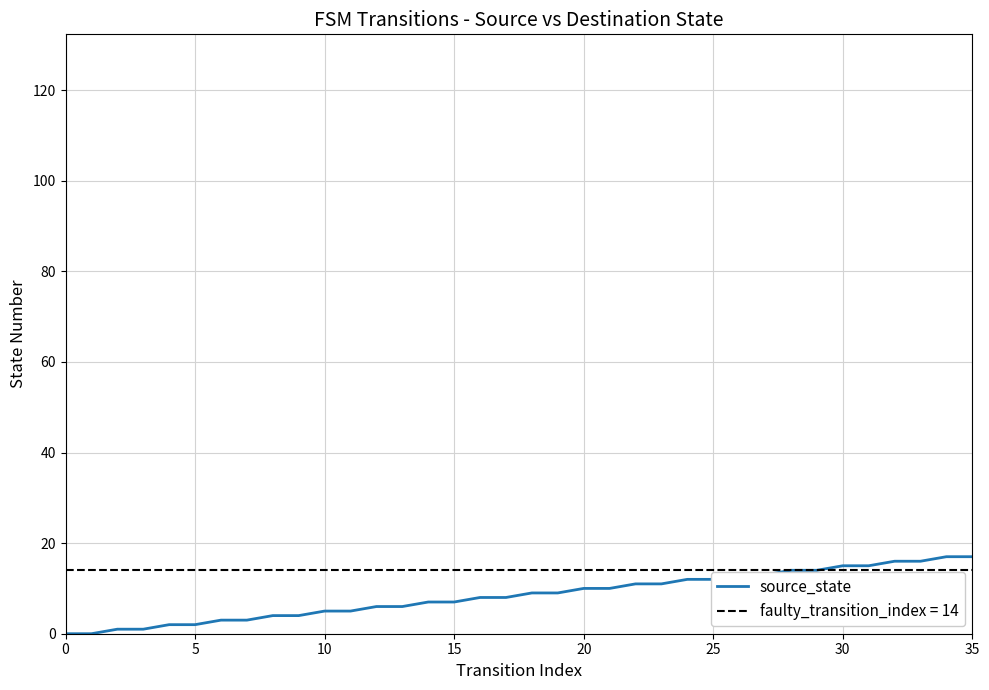

Which has a higher value, 12 or 21?

21